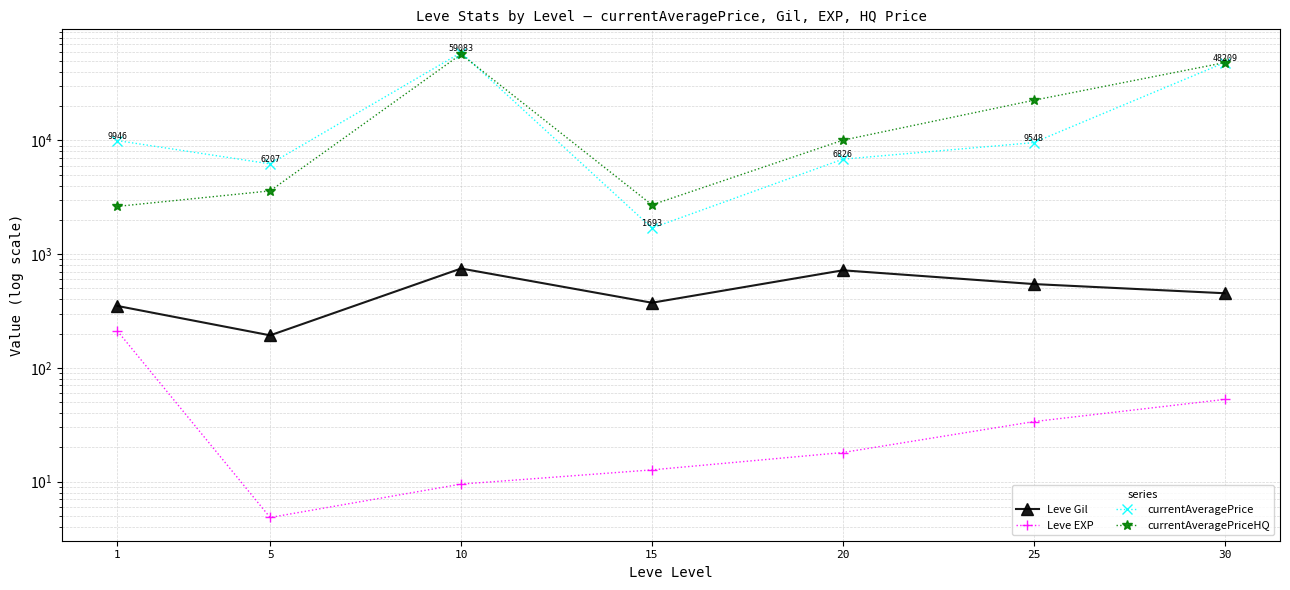

Does the chart have visible grid lines?

Yes